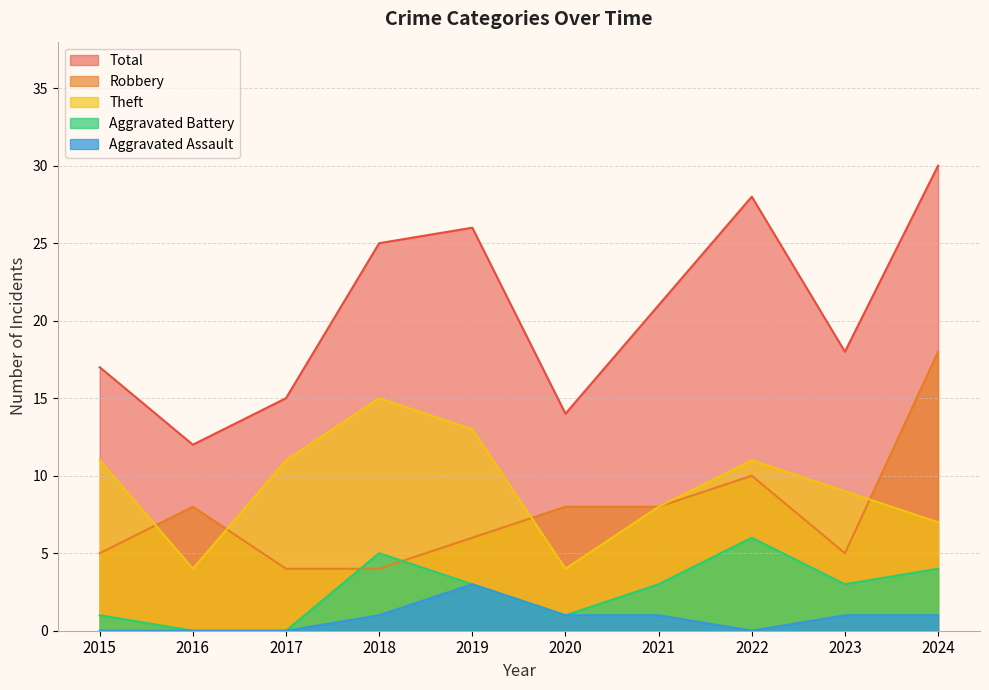

Does the chart have visible grid lines?

Yes